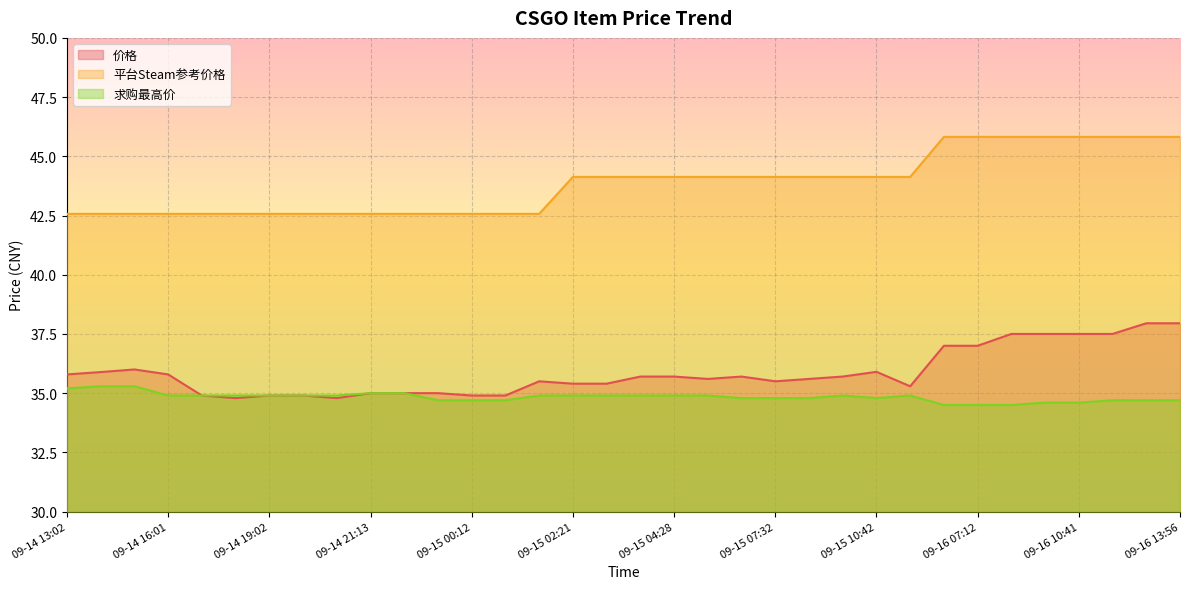

True or false: 平台Steam参考价格 and 求购最高价 intersect in this chart.

False